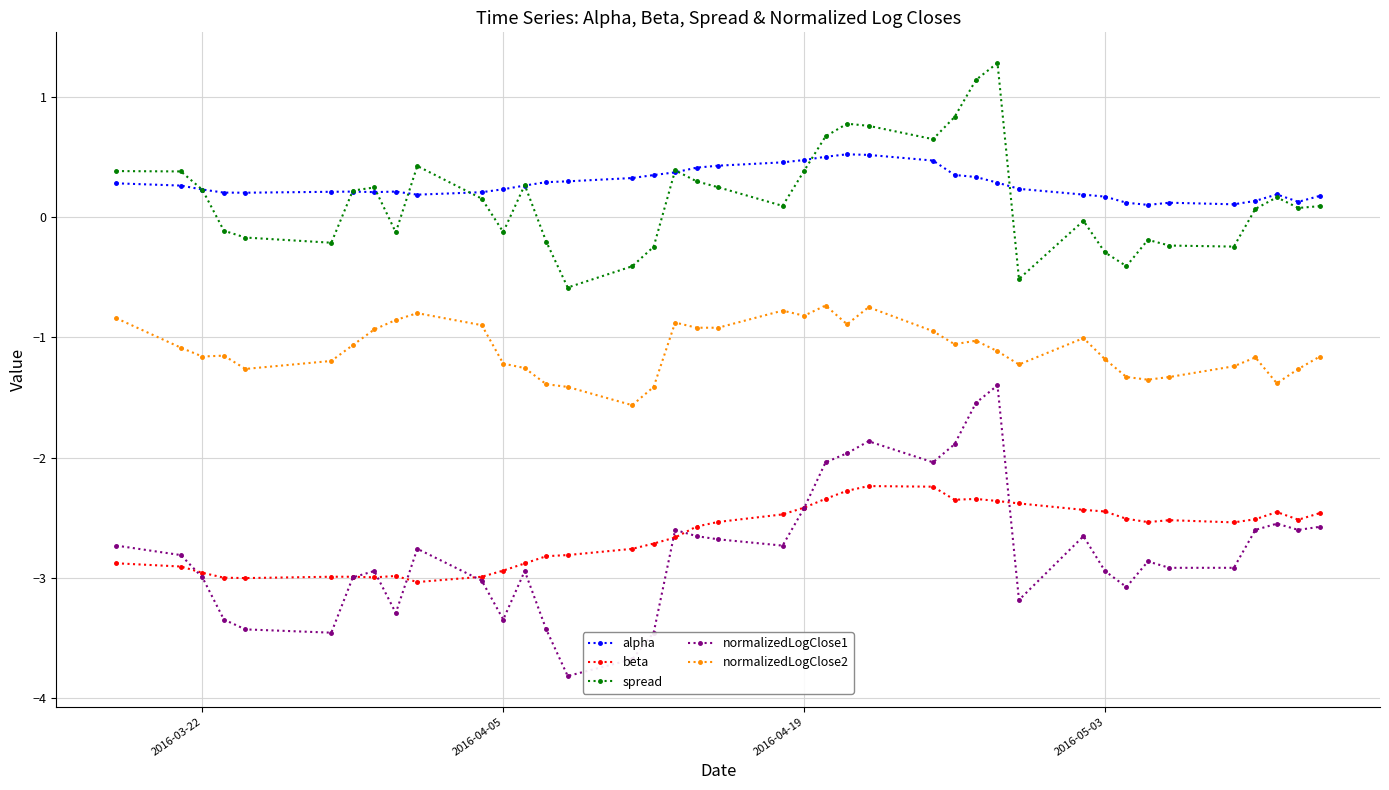

What is the value of the spread point at the 30th from the left?

-0.5